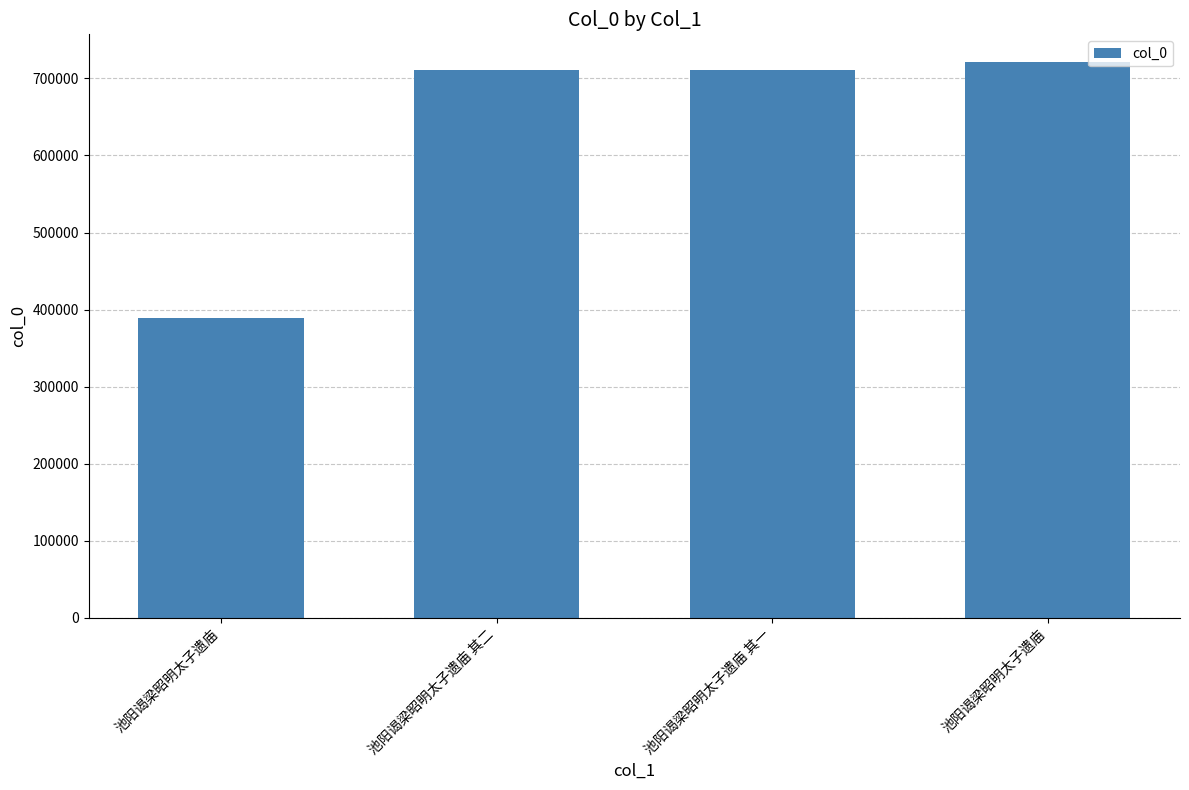

Rank the categories by value from lowest to highest.

池阳谒梁昭明太子遗庙, 池阳谒梁昭明太子遗庙 其一, 池阳谒梁昭明太子遗庙 其二, 池阳谒梁昭明太子遗庙